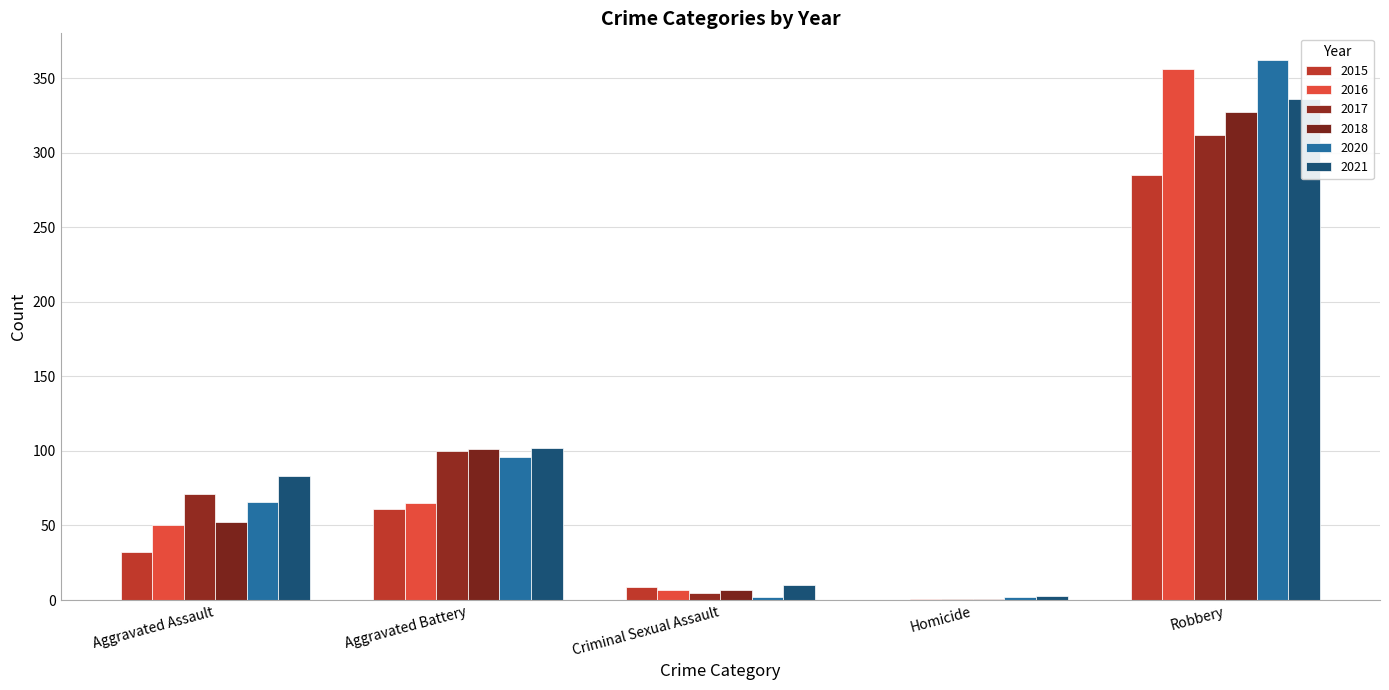

How many distinct data groups are displayed?

6